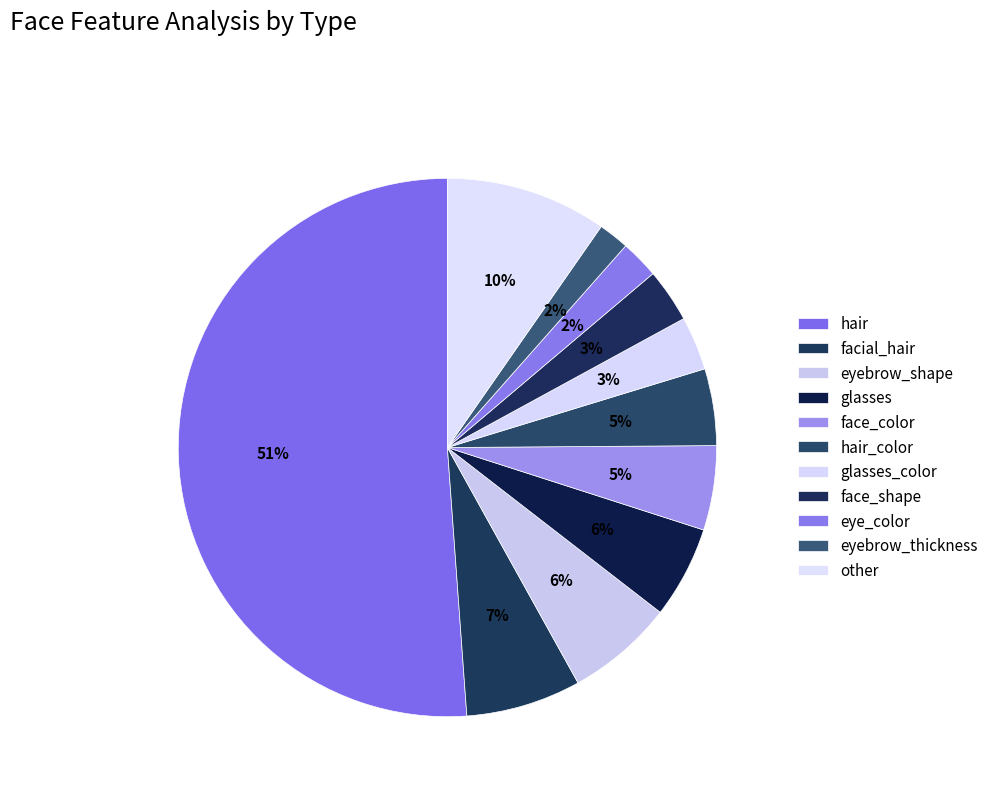

What is the largest slice in the pie chart?

hair